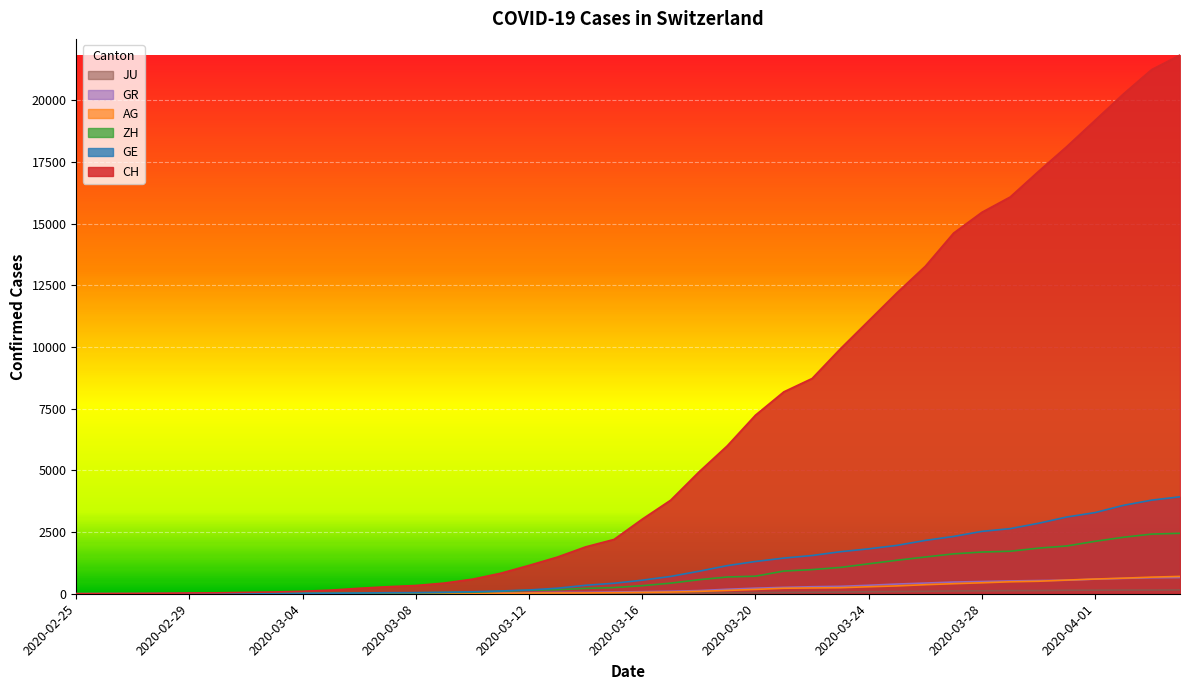

How many values in the GR series are below 84?

20